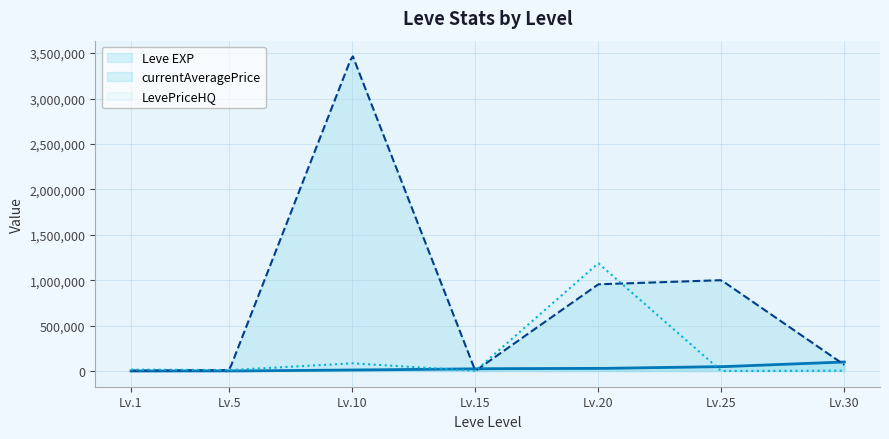

Reading right to left, transcribe all the data shown in this chart.

Leve EXP: 30=99220	25=47200	20=28010	15=24790	10=9990	5=2	1=1
currentAveragePrice: 30=67730	25=1000000	20=954486	15=1329	10=3477731	5=10000	1=3307
LevePriceHQ: 30=3000	25=0	20=1186666	15=1795	10=85000	5=10000	1=15000